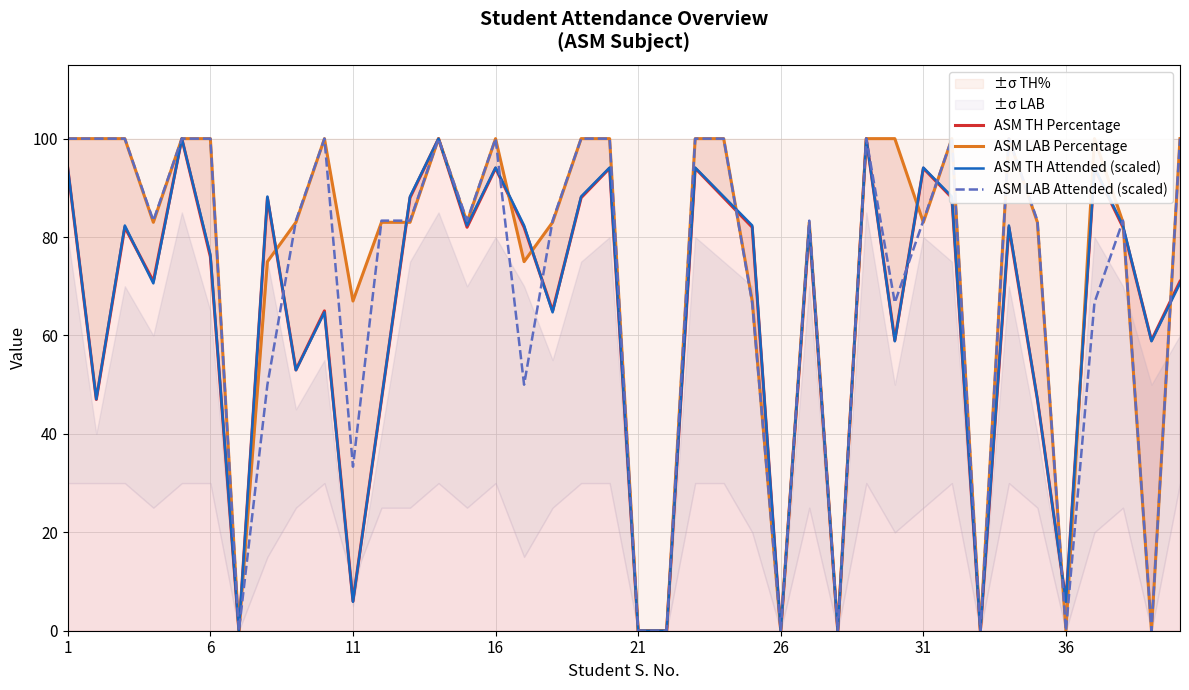

The value of ASM TH Attended (scaled) at 34 is 47.1. True or false?

True